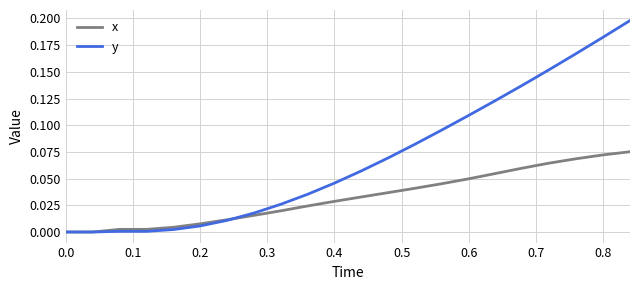

After their last crossing, which series has the higher values: x or y?

y